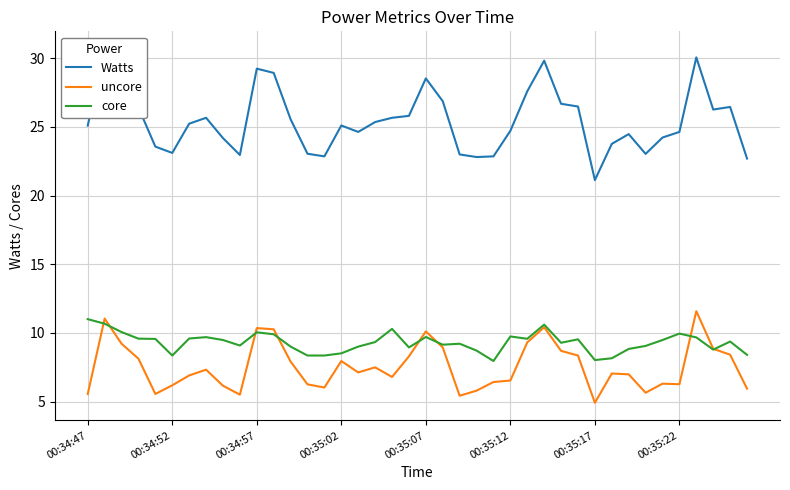

What is the lowest value of the core series?

8.0